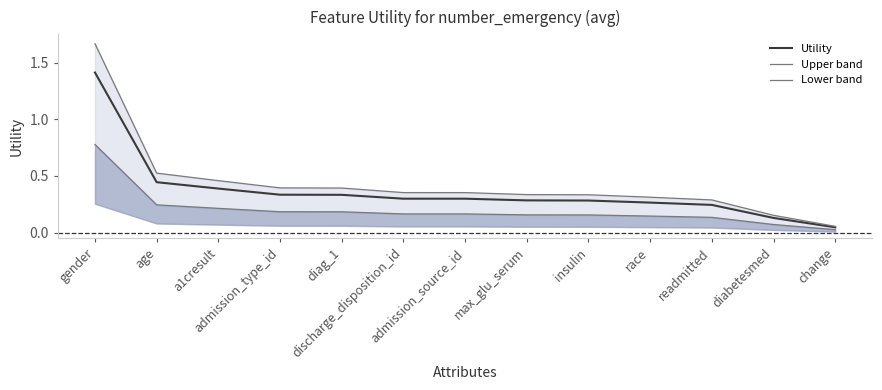

Which series changed the most between gender and discharge_disposition_id?

Upper band